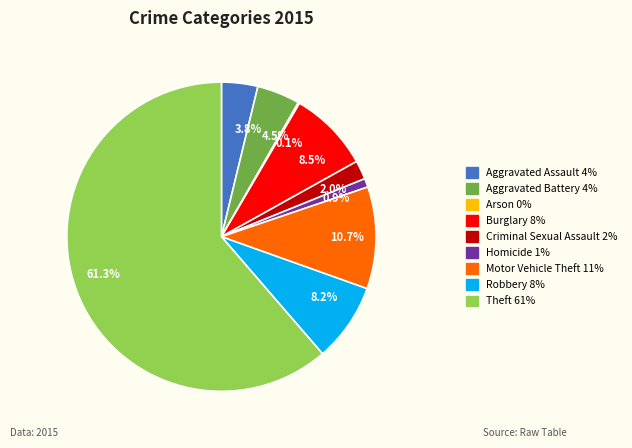

Which has a higher value, Aggravated Assault or Burglary?

Burglary